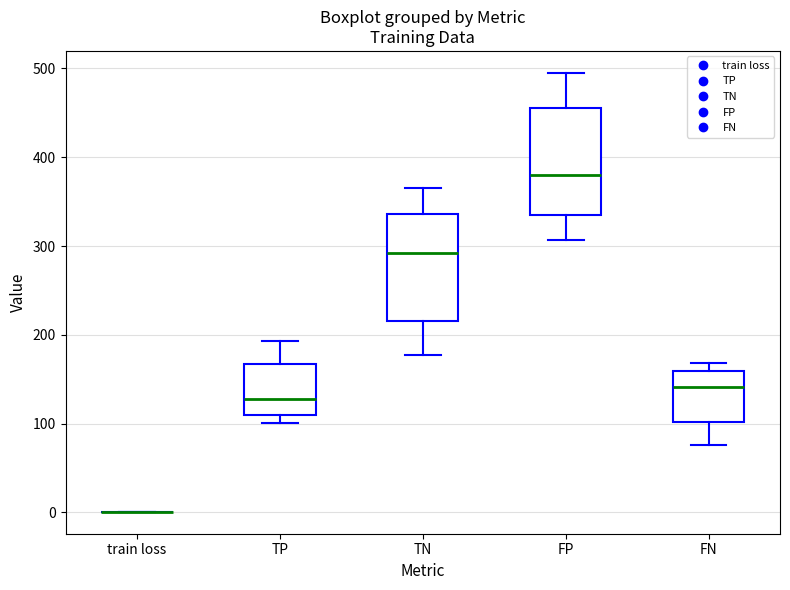

Reading left to right, read every box against the y-axis: the position of its median line, the range the box covers, and the ends of its whiskers. The values are not printed on the chart, so give them approximately, as read against the axis.

train loss: box collapsed to a line at 0, whiskers 0 to 0
TP: median 130, box 110 to 170, whiskers 100 to 190
TN: median 290, box 220 to 340, whiskers 180 to 370
FP: median 380, box 340 to 460, whiskers 310 to 500
FN: median 140, box 100 to 160, whiskers 80 to 170